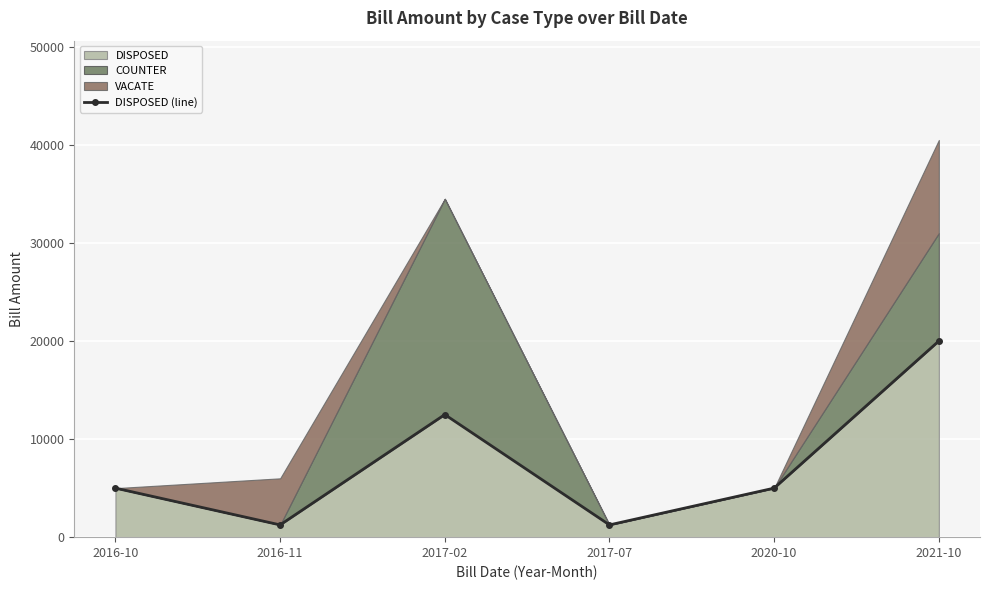

The chart shows a value of 12309 at 2021-10. True or false?

False